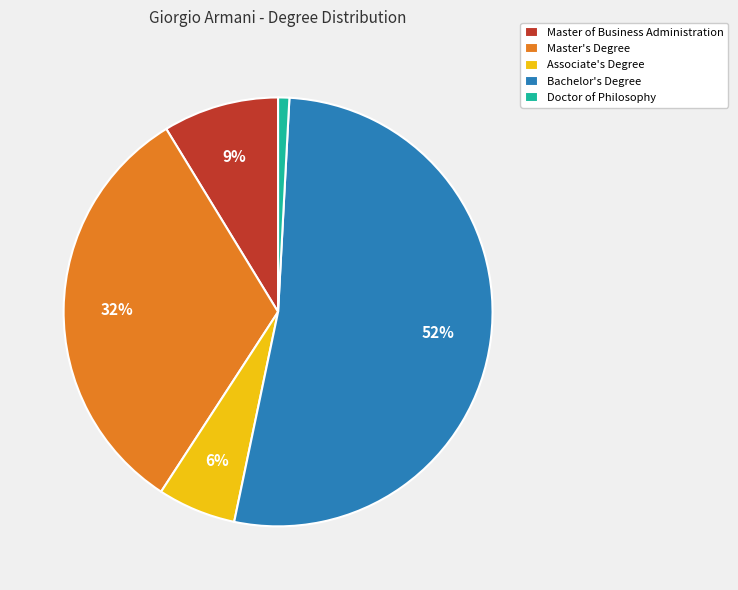

The Master's Degree slice represents 32% of the pie. True or false?

True